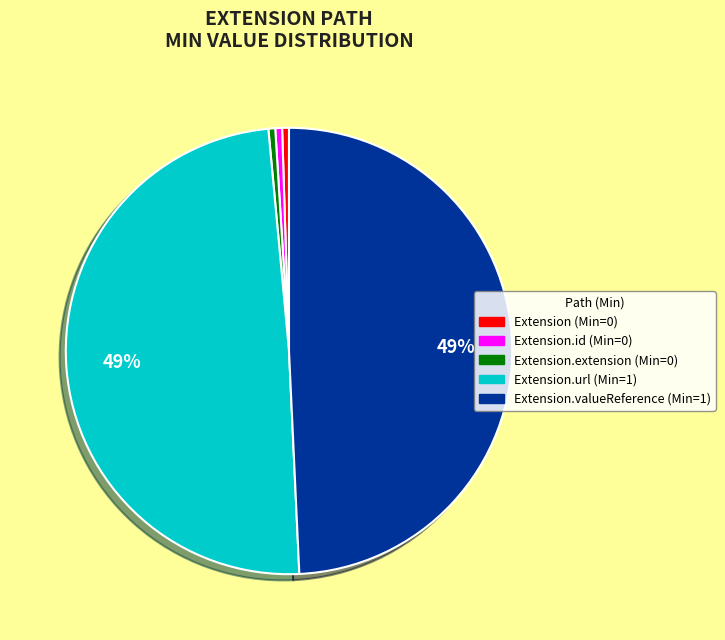

Is there a majority slice in this chart?

No